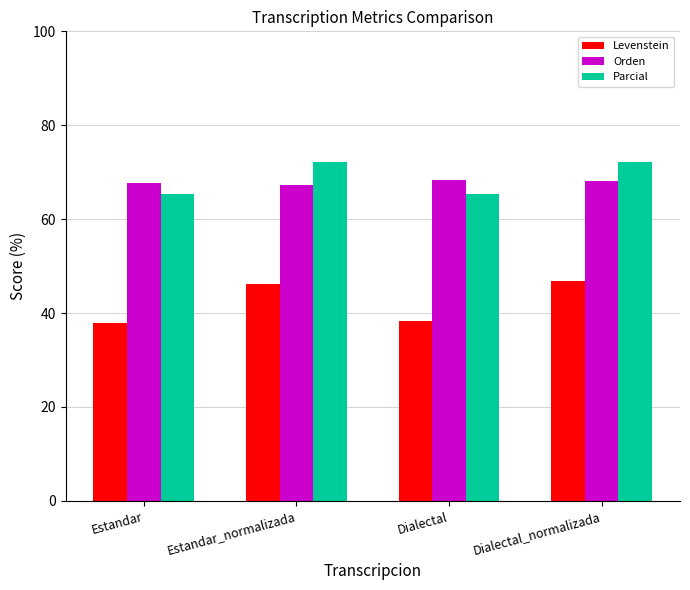

Does the chart contain any negative values?

No